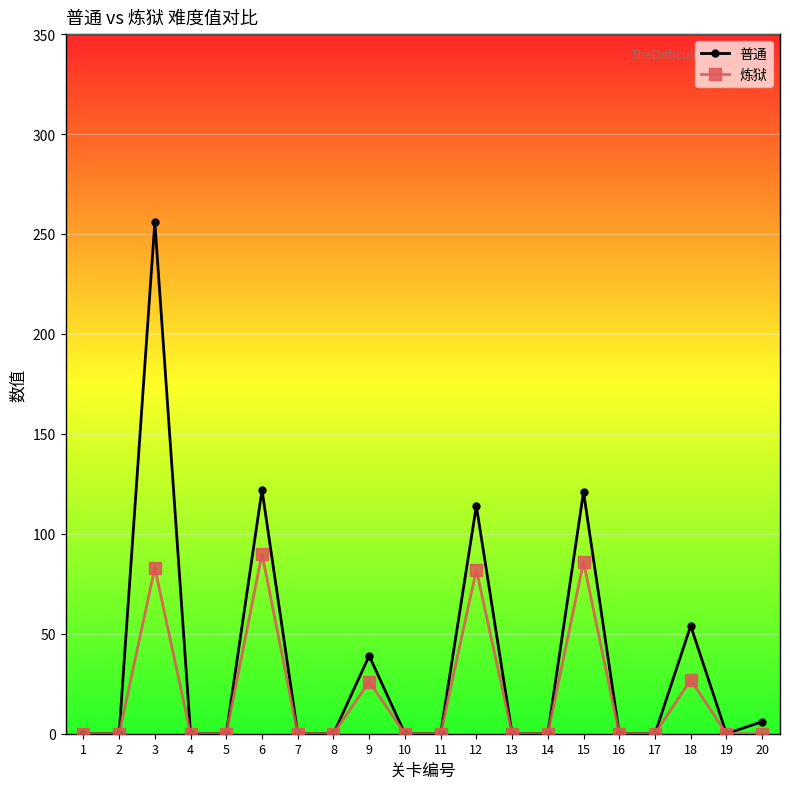

Which label corresponds to the largest value in the chart?

3